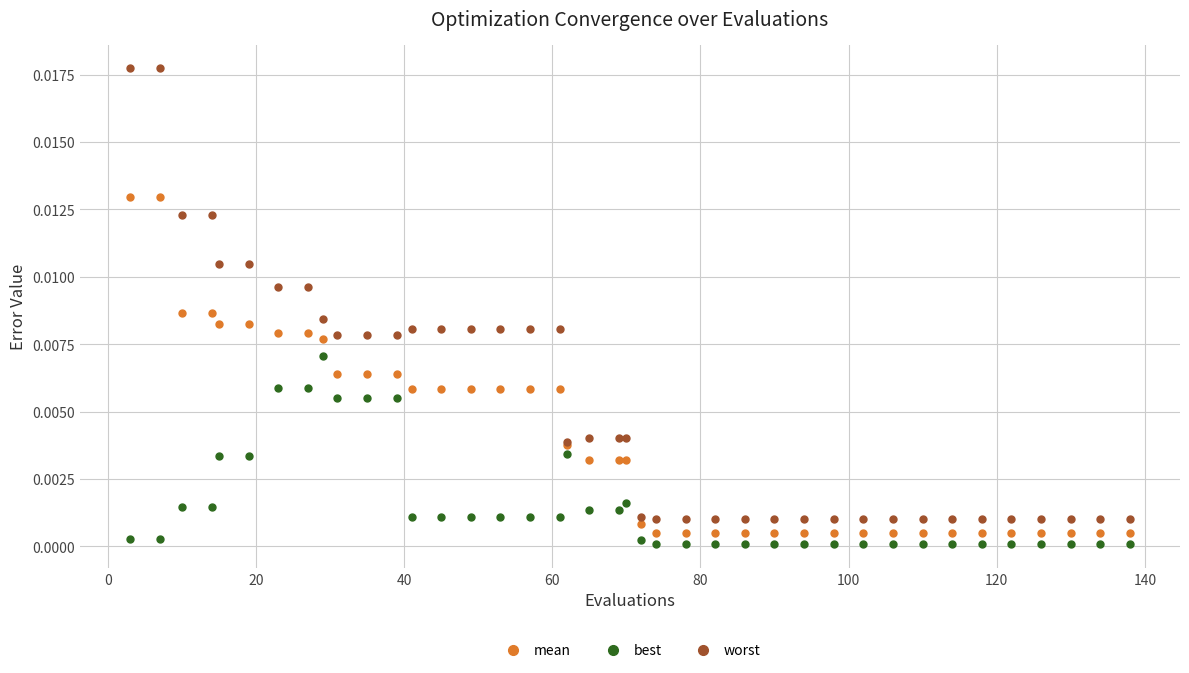

Which series has the widest spread of values?

worst